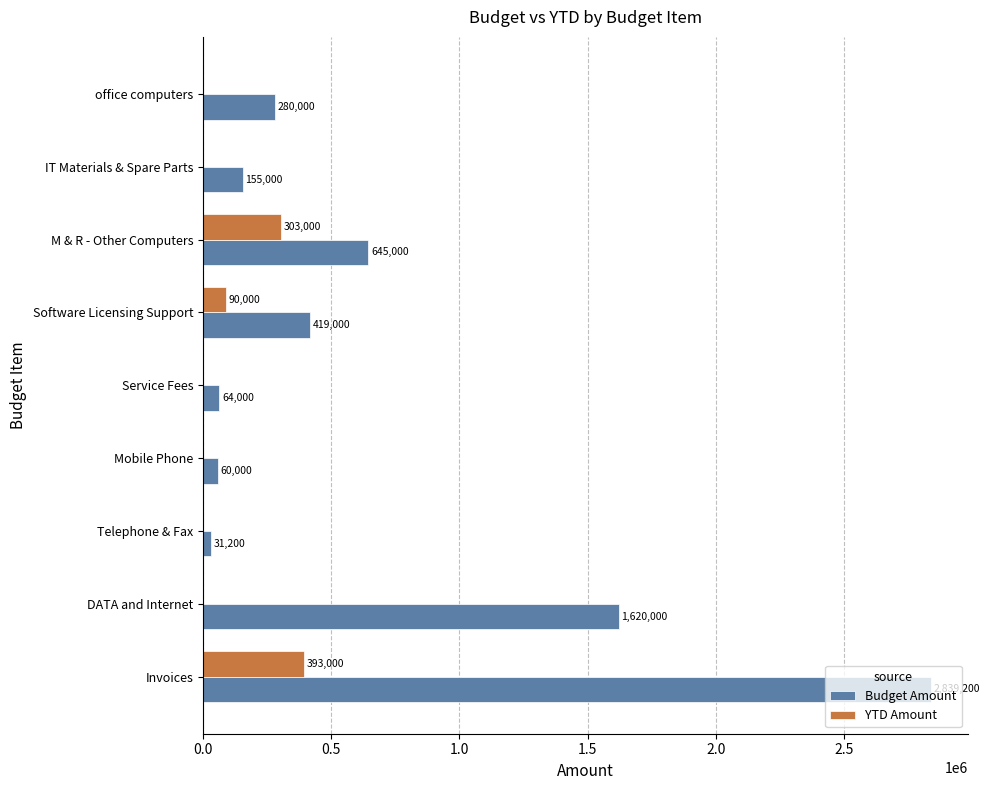

Which series changed the most between DATA and Internet and Mobile Phone?

Budget Amount